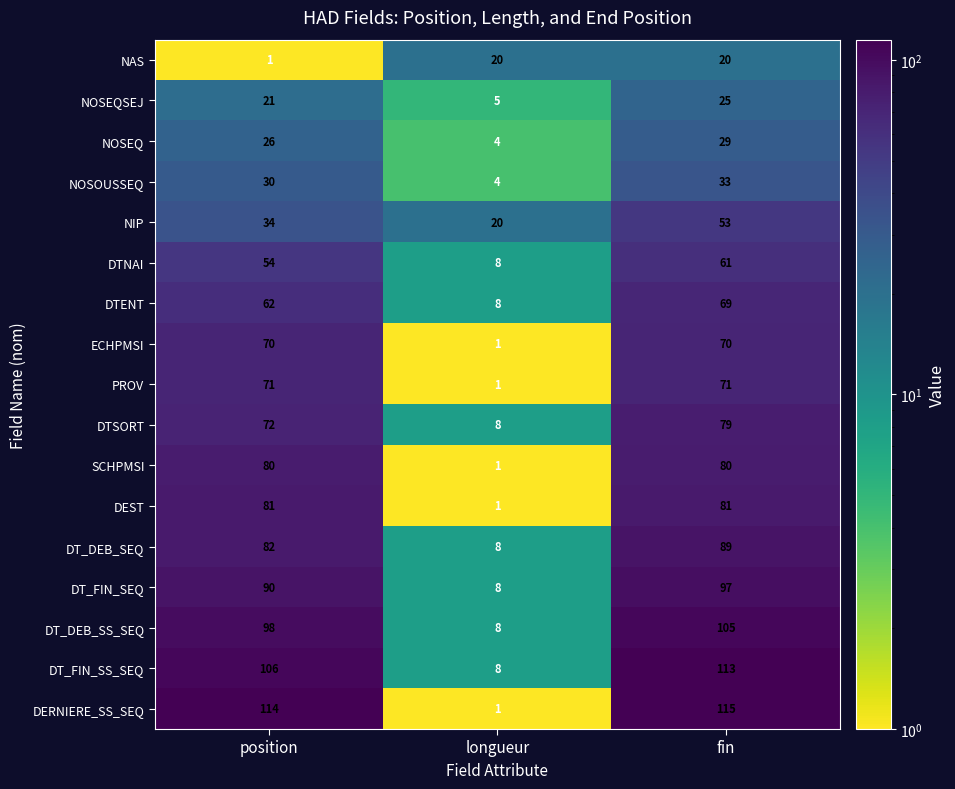

Rank the series by their maximum value, from lowest to highest.

NAS, NOSEQSEJ, NOSEQ, NOSOUSSEQ, NIP, DTNAI, DTENT, ECHPMSI, PROV, DTSORT, SCHPMSI, DEST, DT_DEB_SEQ, DT_FIN_SEQ, DT_DEB_SS_SEQ, DT_FIN_SS_SEQ, DERNIERE_SS_SEQ